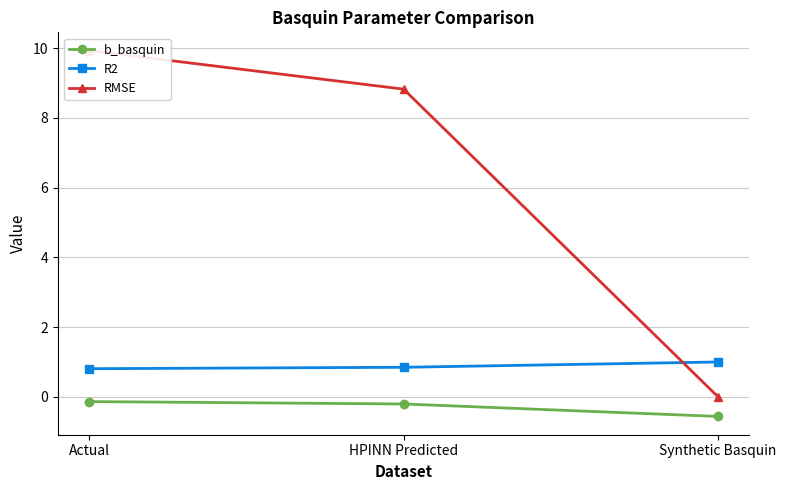

List the series in order of their overall mean, lowest first.

b_basquin, R2, RMSE